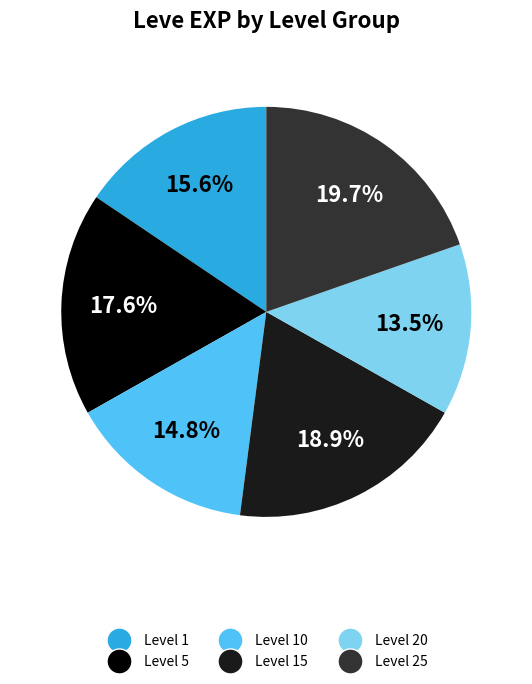

What is the ratio of the value at Level 5 to the value at Level 1?

1.1